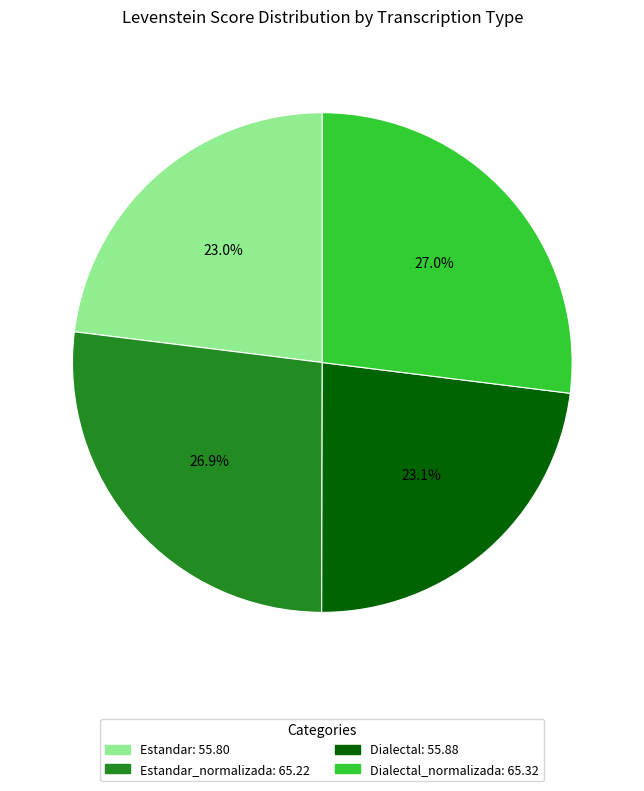

How many slices are in this pie chart?

4